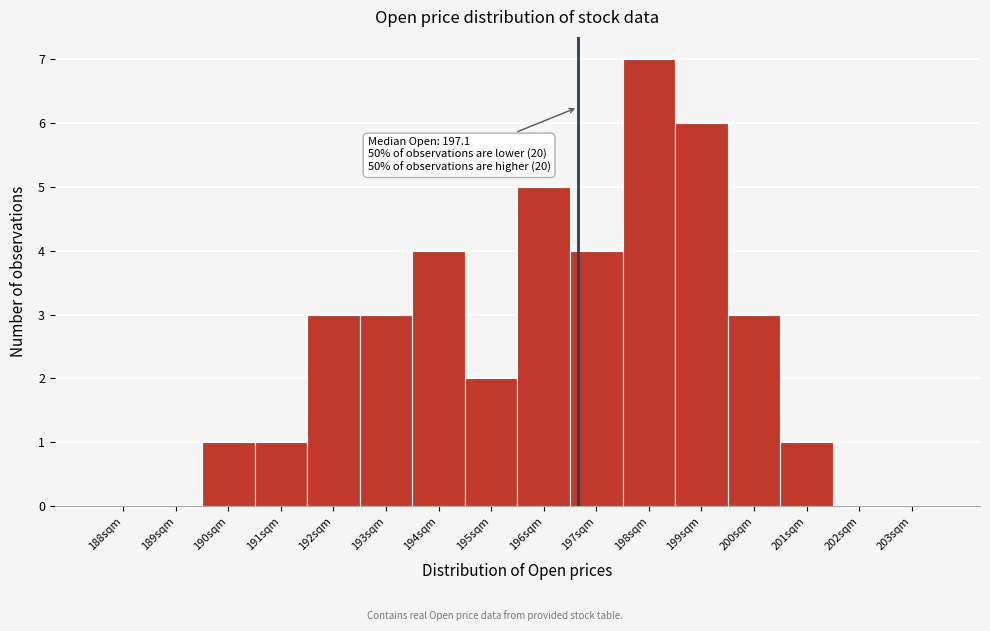

Reading left to right, extract all data points from this chart.

188sqm=0	189sqm=0	190sqm=1	191sqm=1	192sqm=3	193sqm=3	194sqm=4	195sqm=2	196sqm=5	197sqm=4	198sqm=7	199sqm=6	200sqm=3	201sqm=1	202sqm=0	203sqm=0